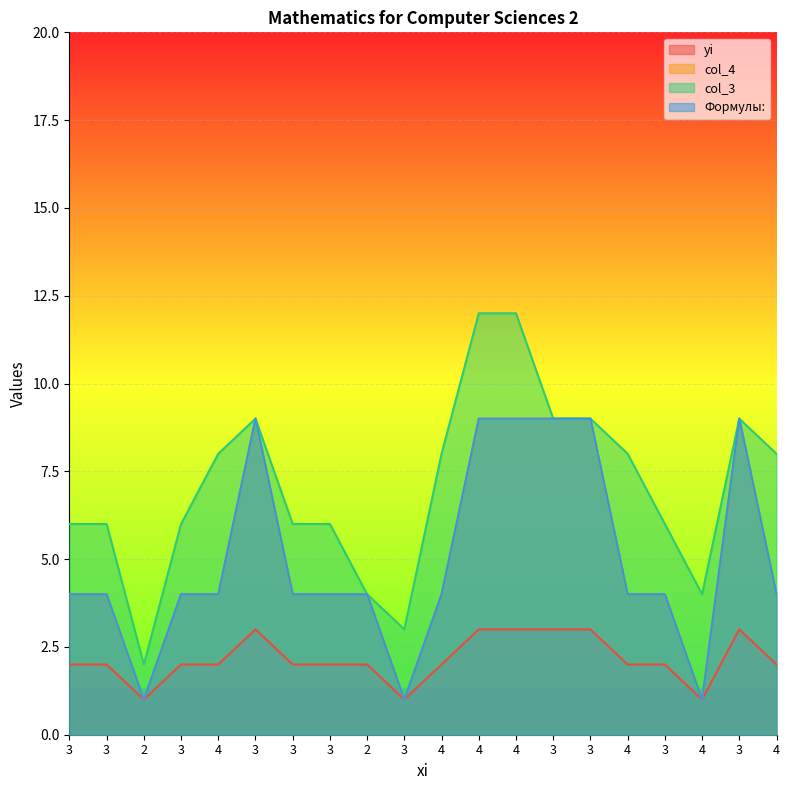

What is the approximate value of col_4 at 4?

9